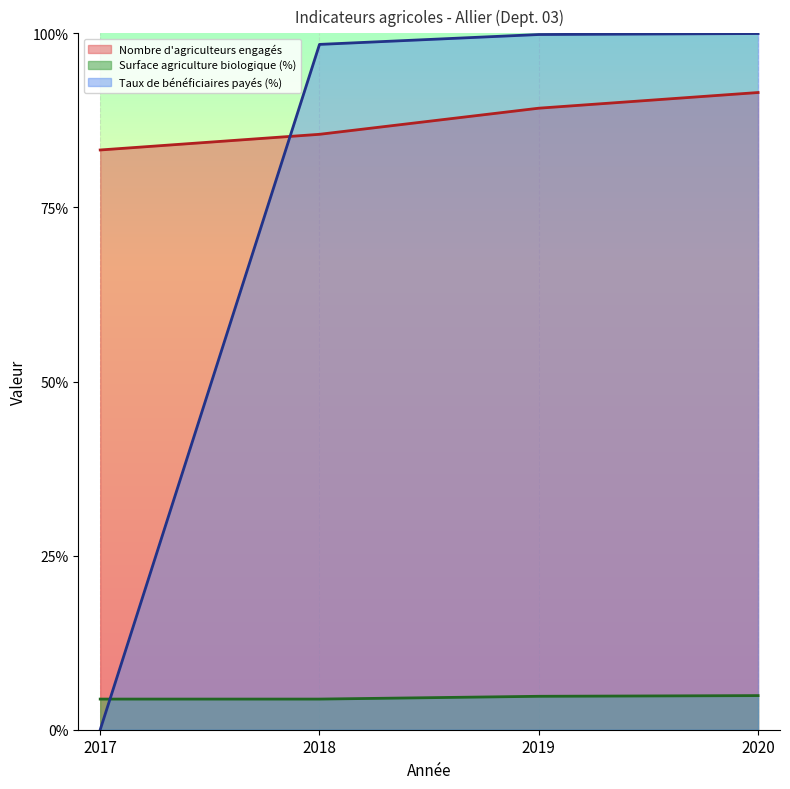

How many lines are shown in the chart?

3